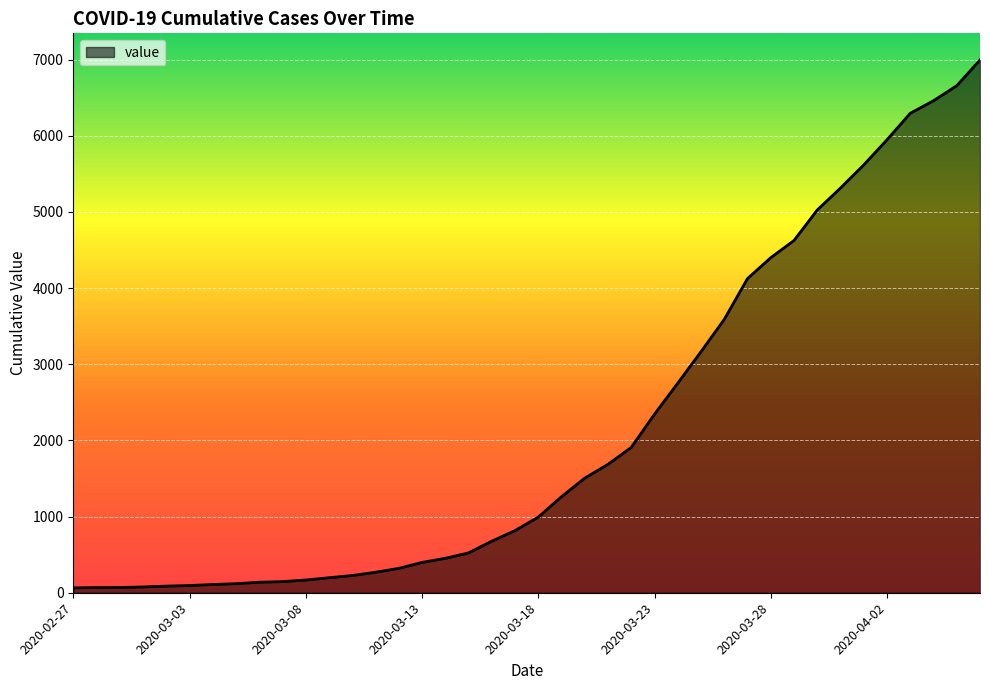

What is the difference between the maximum and minimum values?

6931